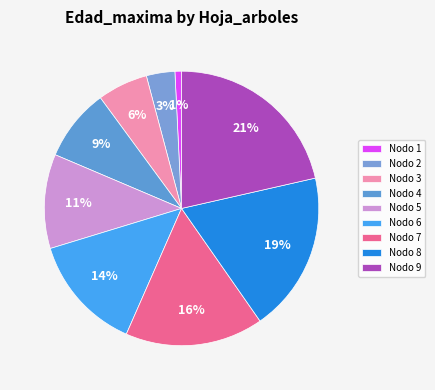

How many segments does this pie chart have?

9